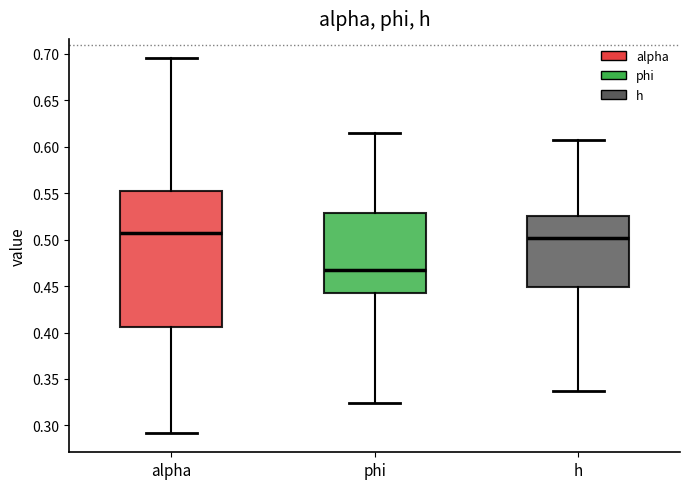

Which box's median line is the highest?

alpha